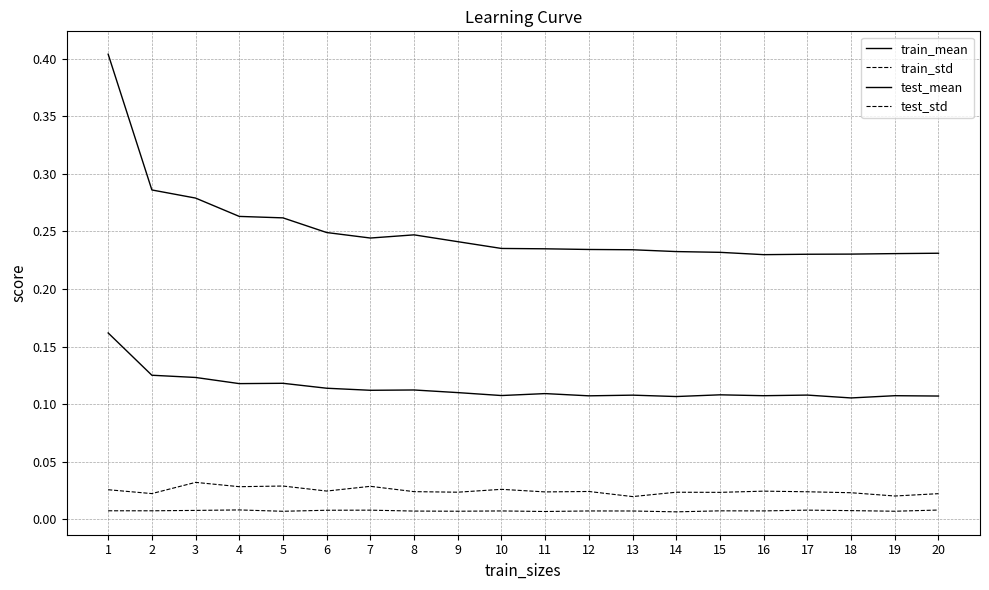

What is the spread (max minus min) of values at 7?

0.2